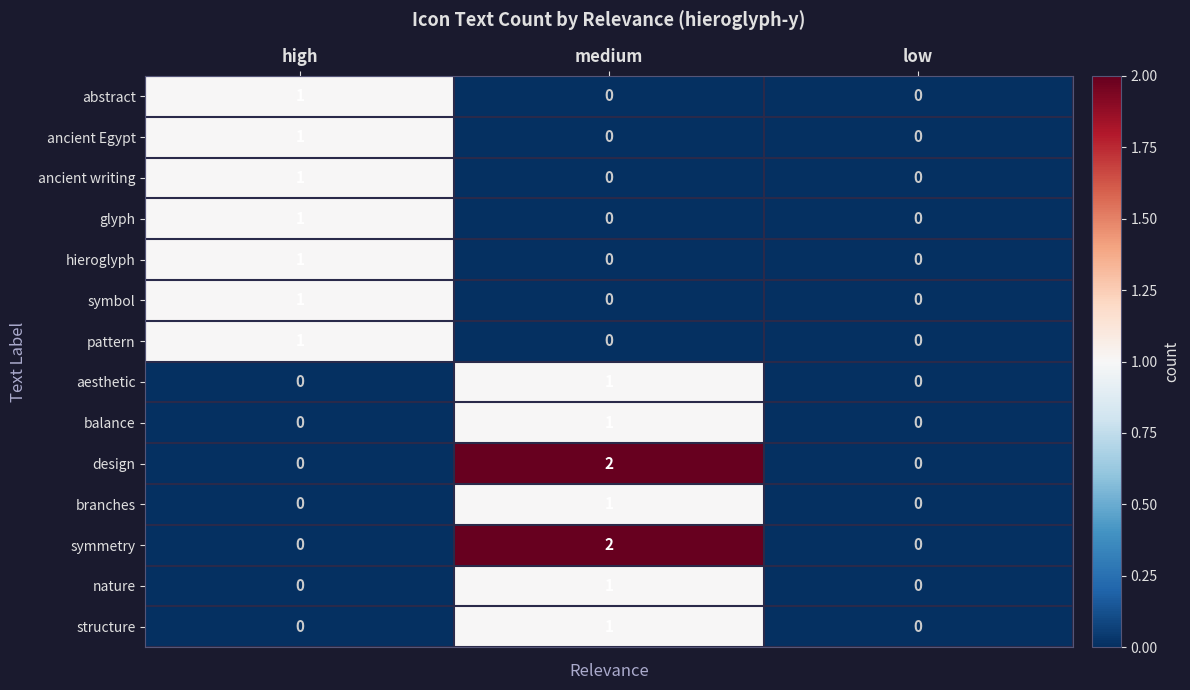

The value of design at low is 1. True or false?

False